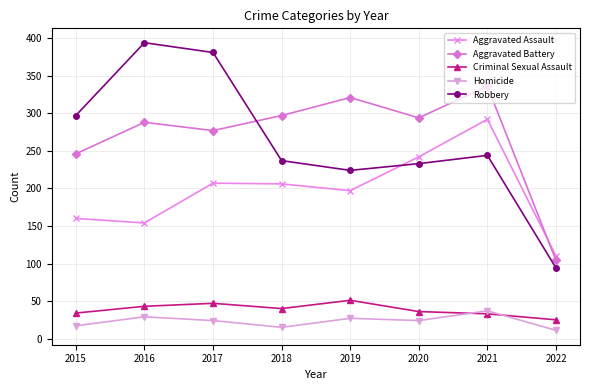

What is the smallest value displayed?

11